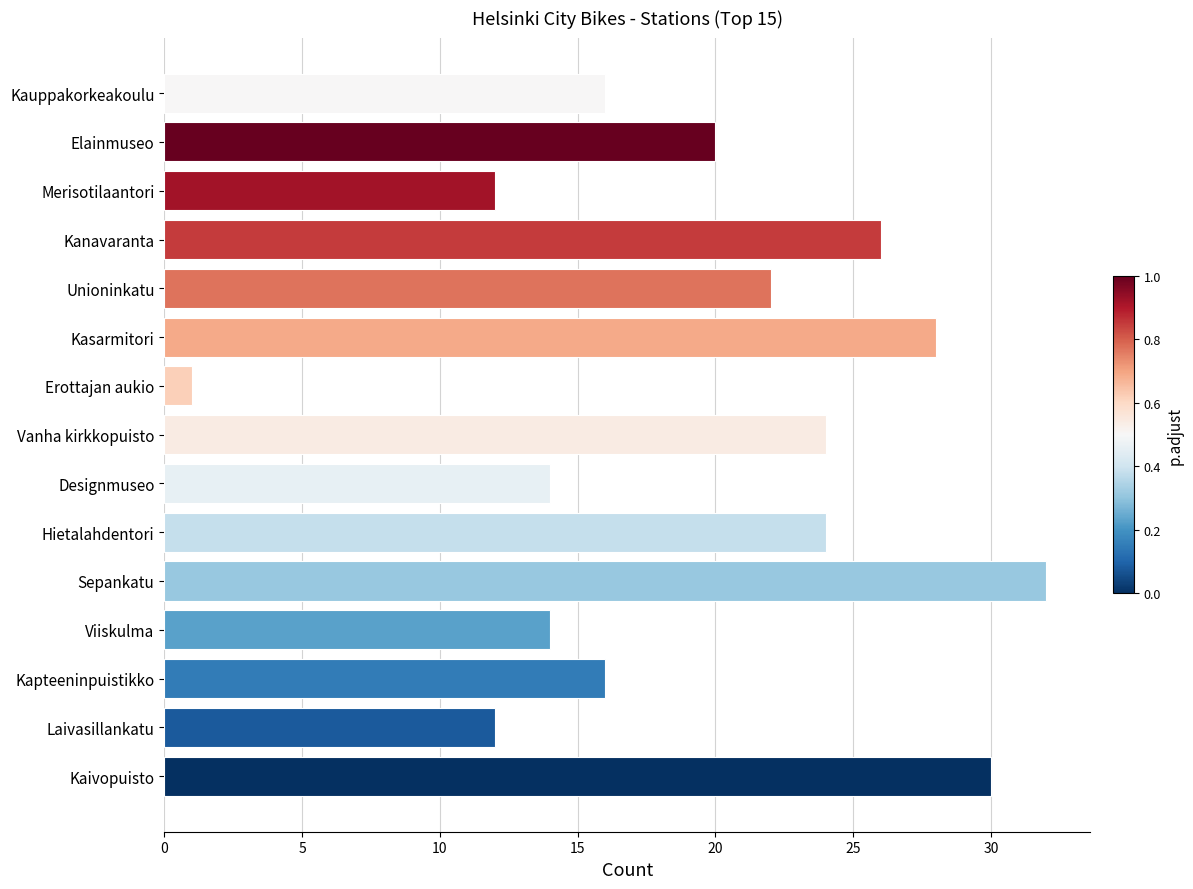

Between Laivasillankatu and Kauppakorkeakoulu, which is larger?

Kauppakorkeakoulu